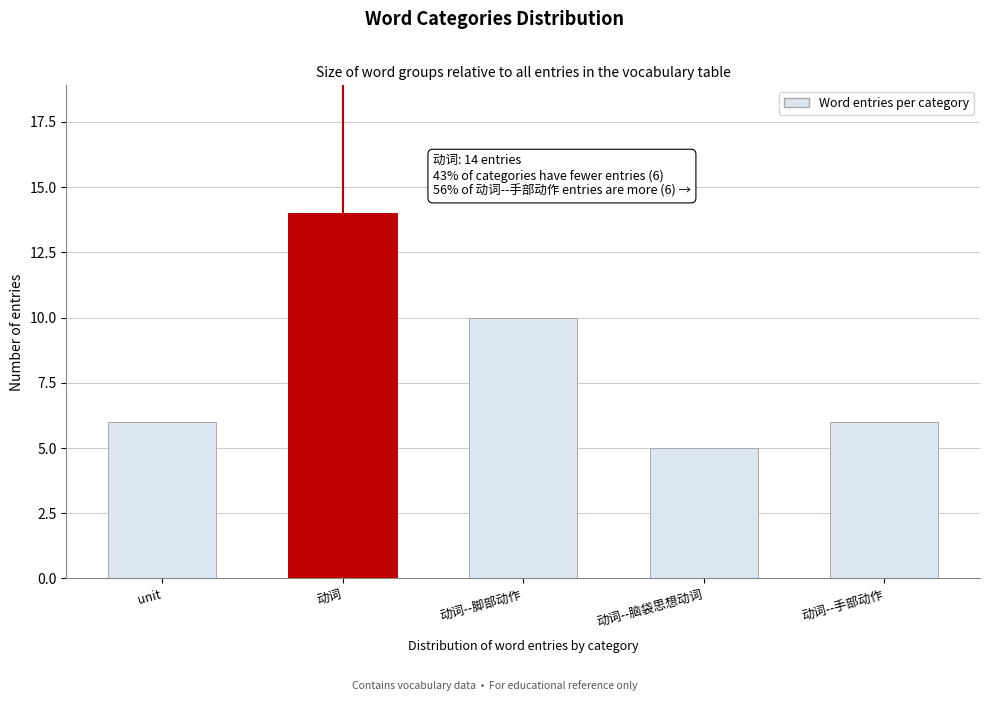

Reading right to left, list all the values displayed in this chart.

6	5	10	14	6